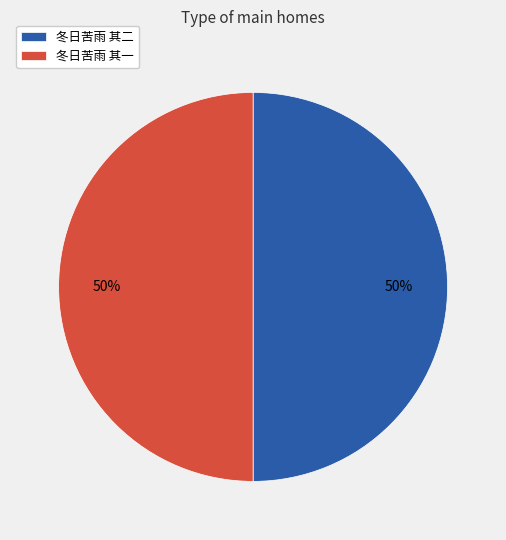

Combined, do 冬日苦雨 其二 and 冬日苦雨 其一 account for over 50%?

Yes